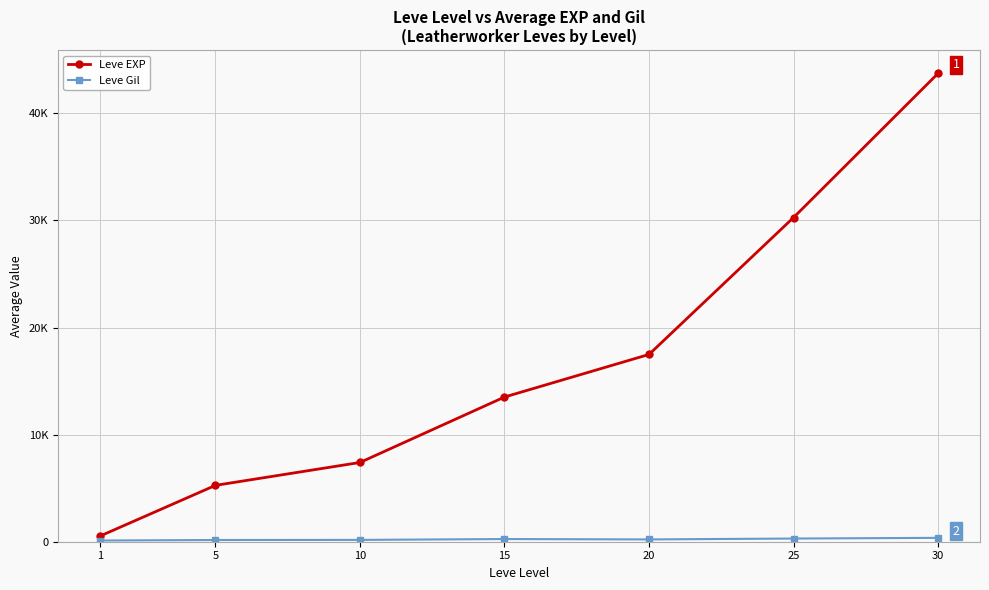

List the series in order of their overall mean, highest first.

Leve EXP, Leve Gil